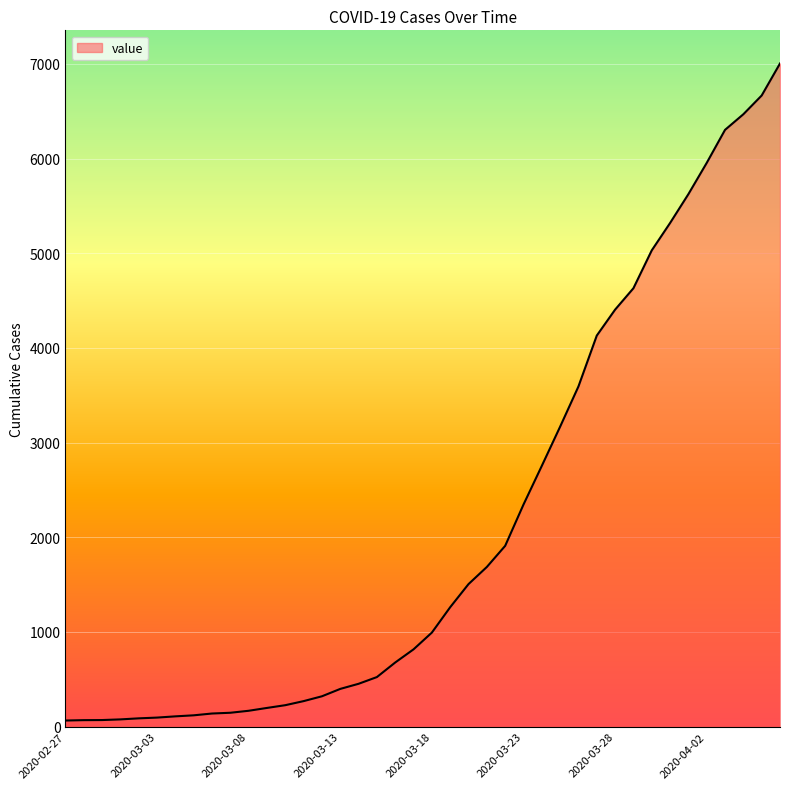

What is the greatest value displayed?

7004